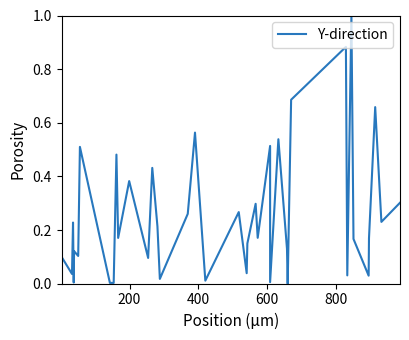

What is the average value?

0.3